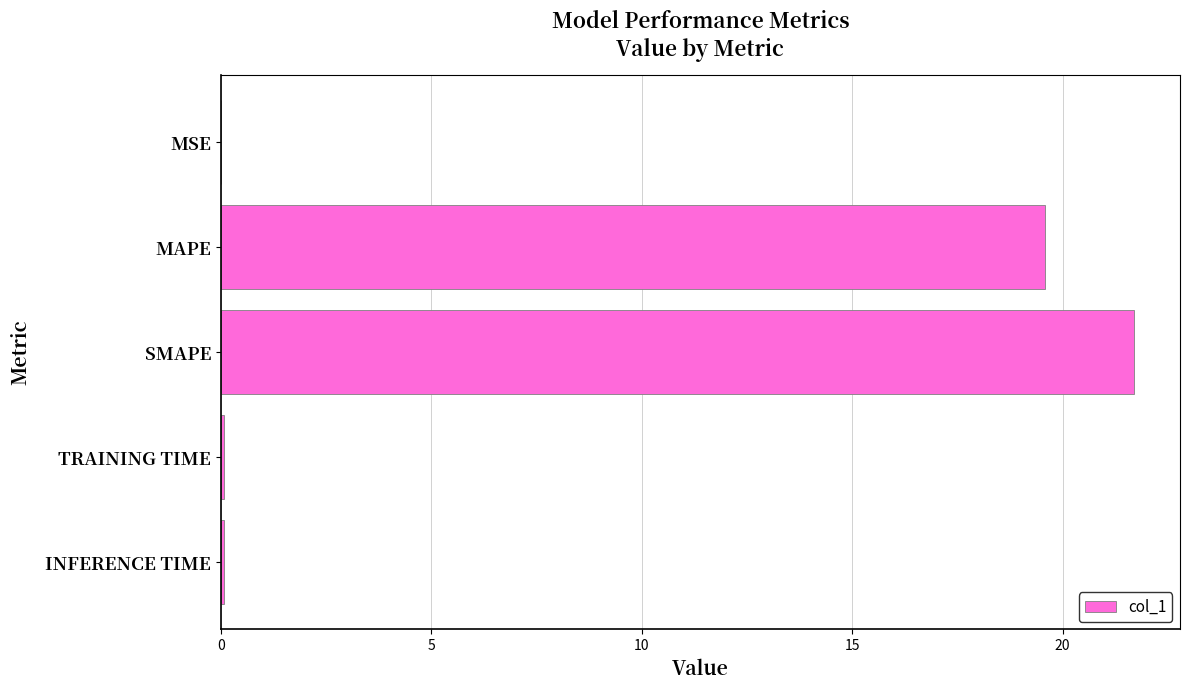

What value does the data have at SMAPE?

21.7